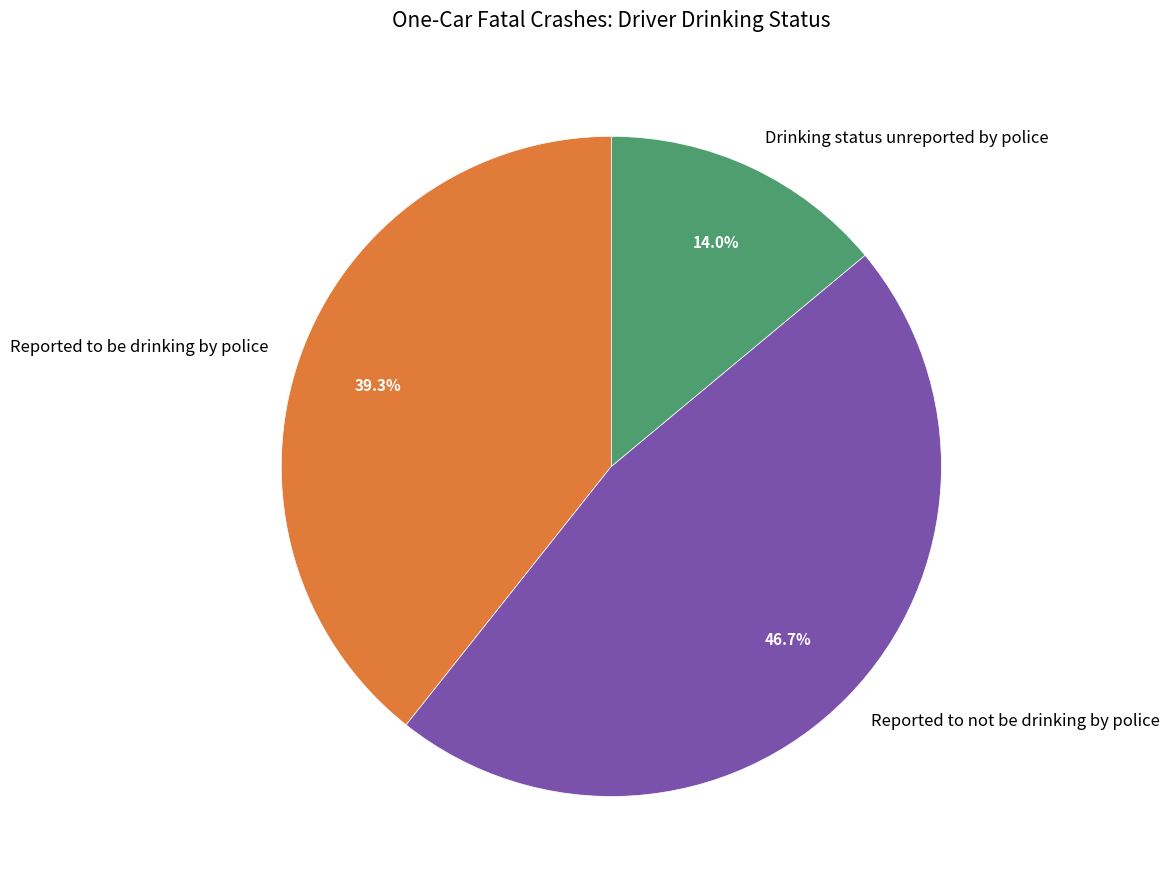

Rank the categories by value from highest to lowest.

Reported to not be drinking by police, Reported to be drinking by police, Drinking status unreported by police